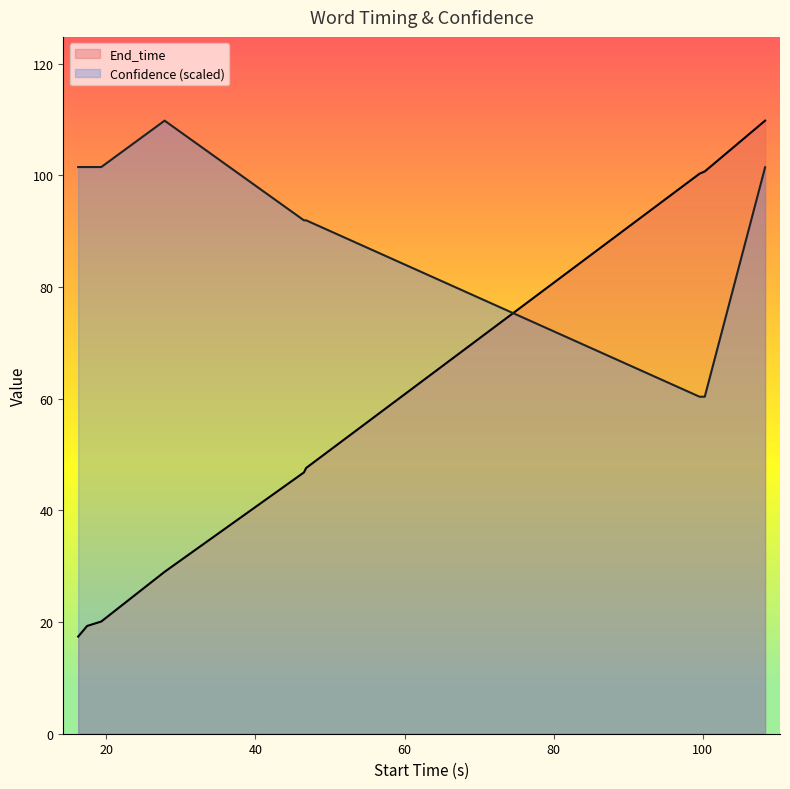

Count the number of categories in the chart.

9